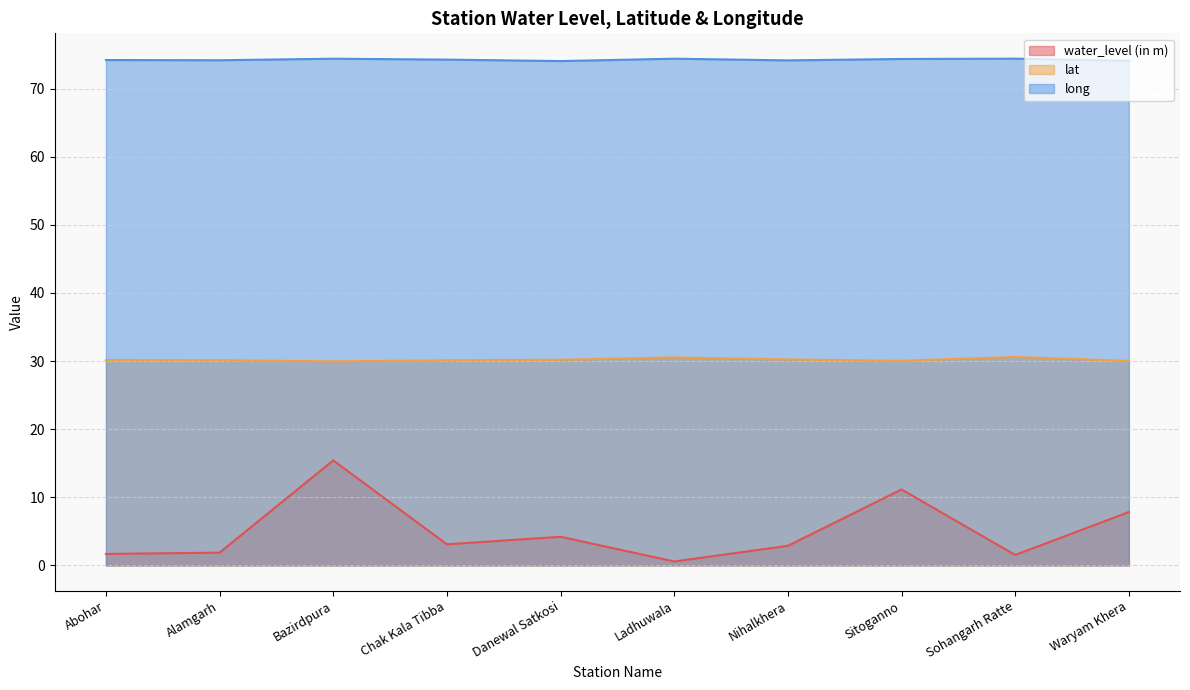

What is the label of the 8th point from the left?

Sitoganno